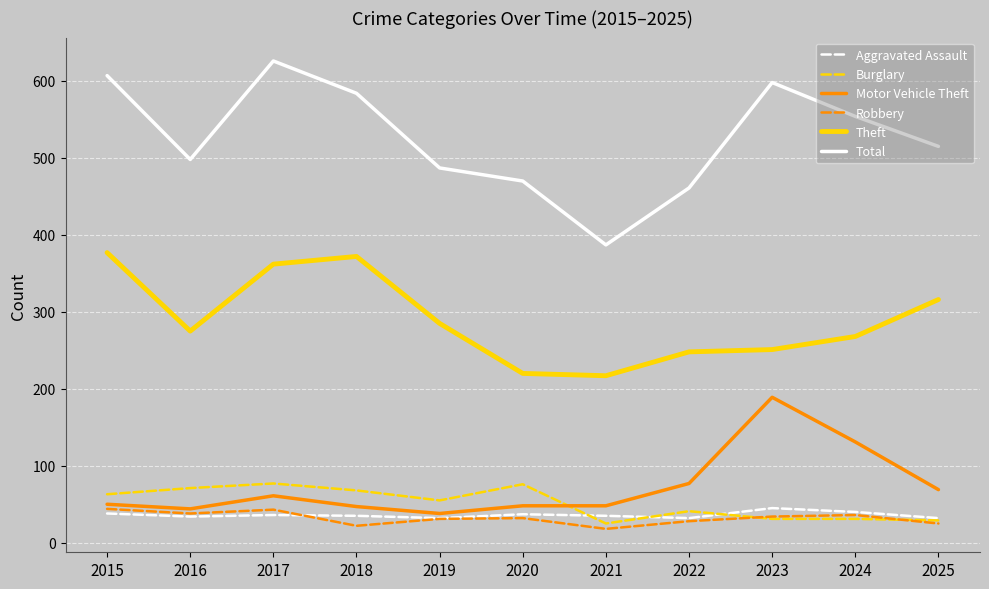

Which category has the highest value across all series?

2017